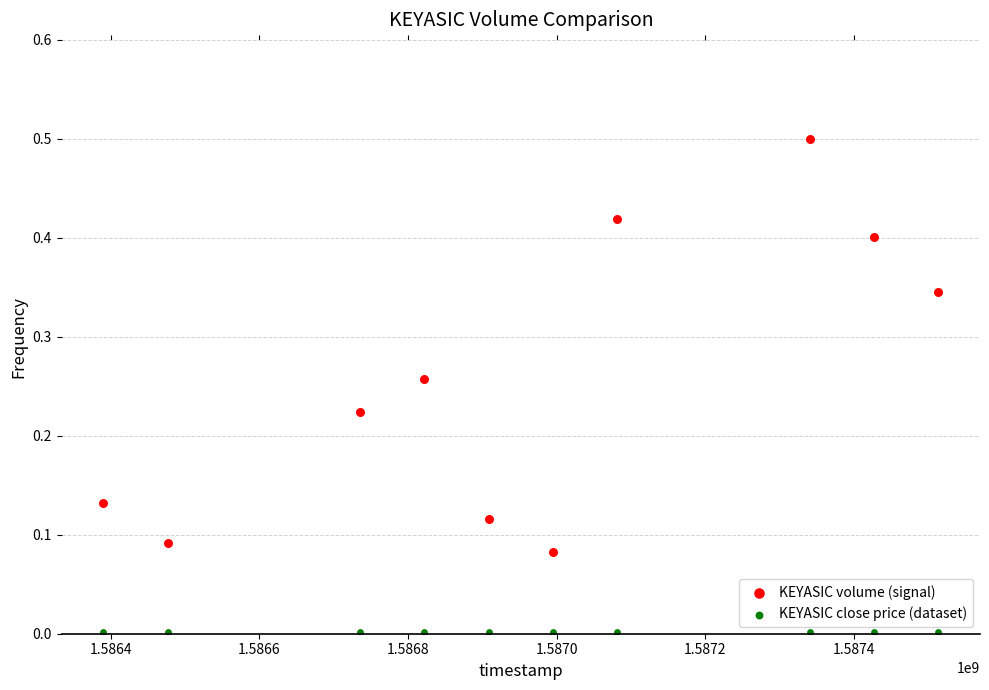

Which series contains the lowest Y value?

KEYASIC close price (dataset)